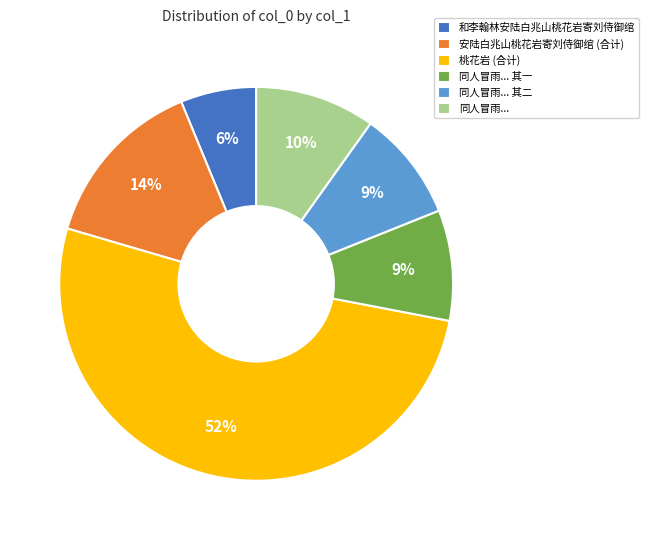

What is the largest slice in the pie chart?

桃花岩 (合计)